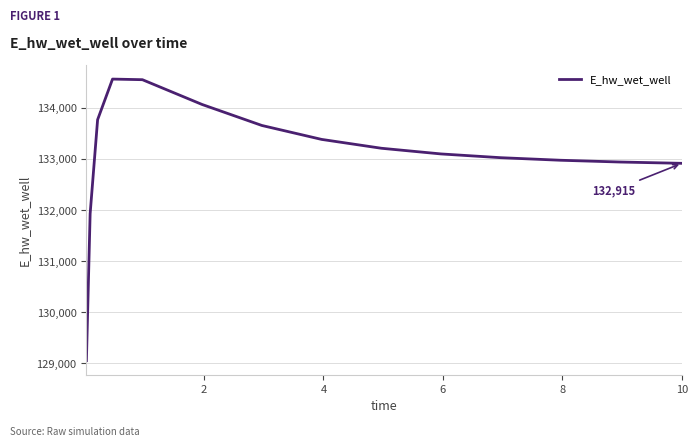

What is the difference between the maximum and minimum values?

5518.6